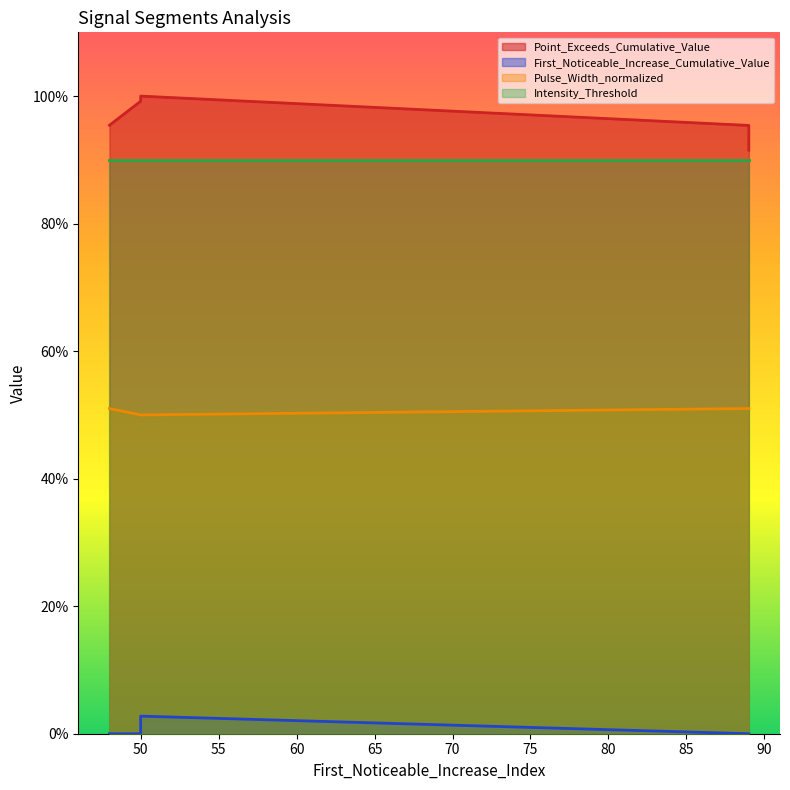

The First_Noticeable_Increase_Cumulative_Value series shows 0.0 at 50. True or false?

True